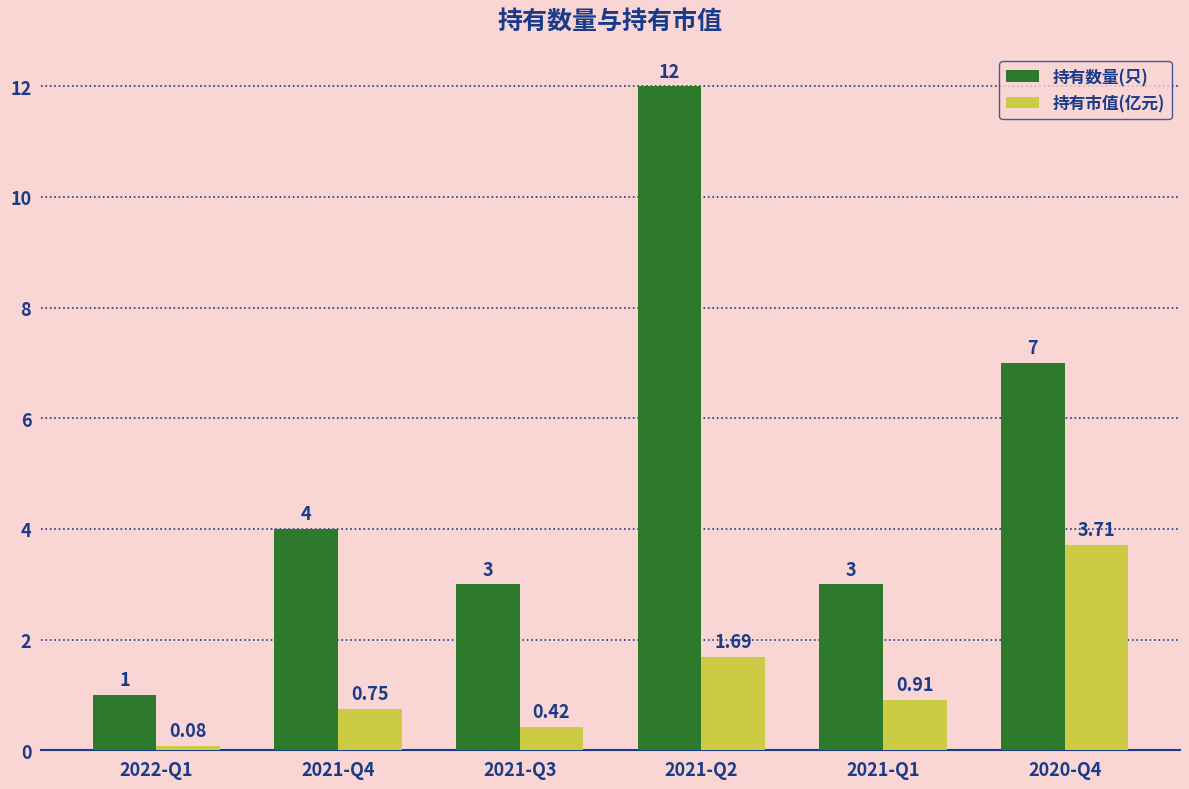

Is it true that 持有数量(只) equals 10.9 at 2020-Q4?

False